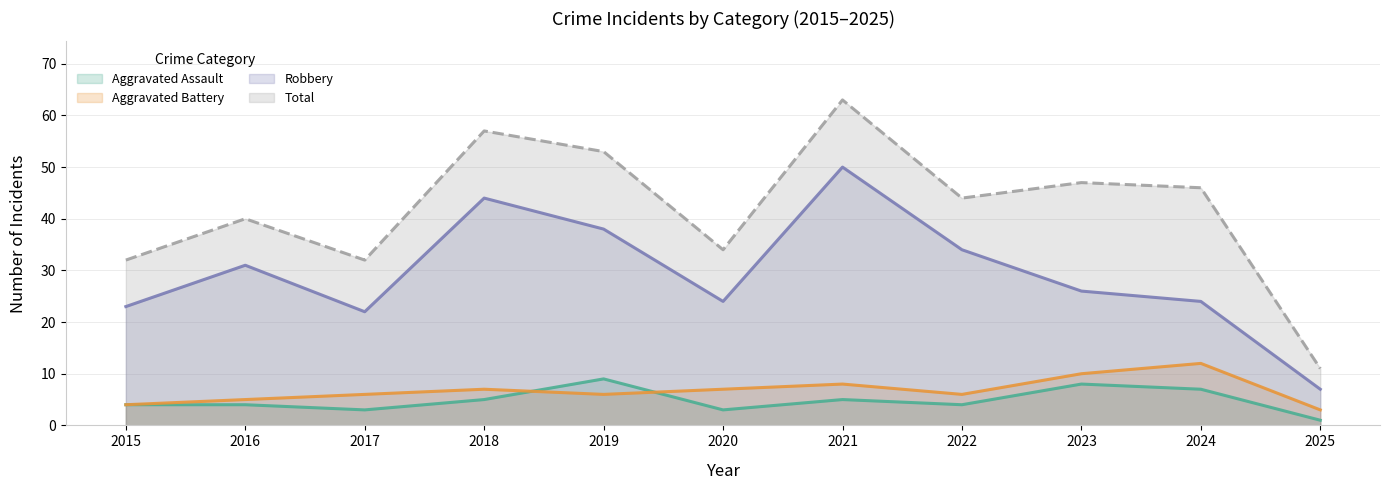

How many interior local peaks does the Robbery series have?

3